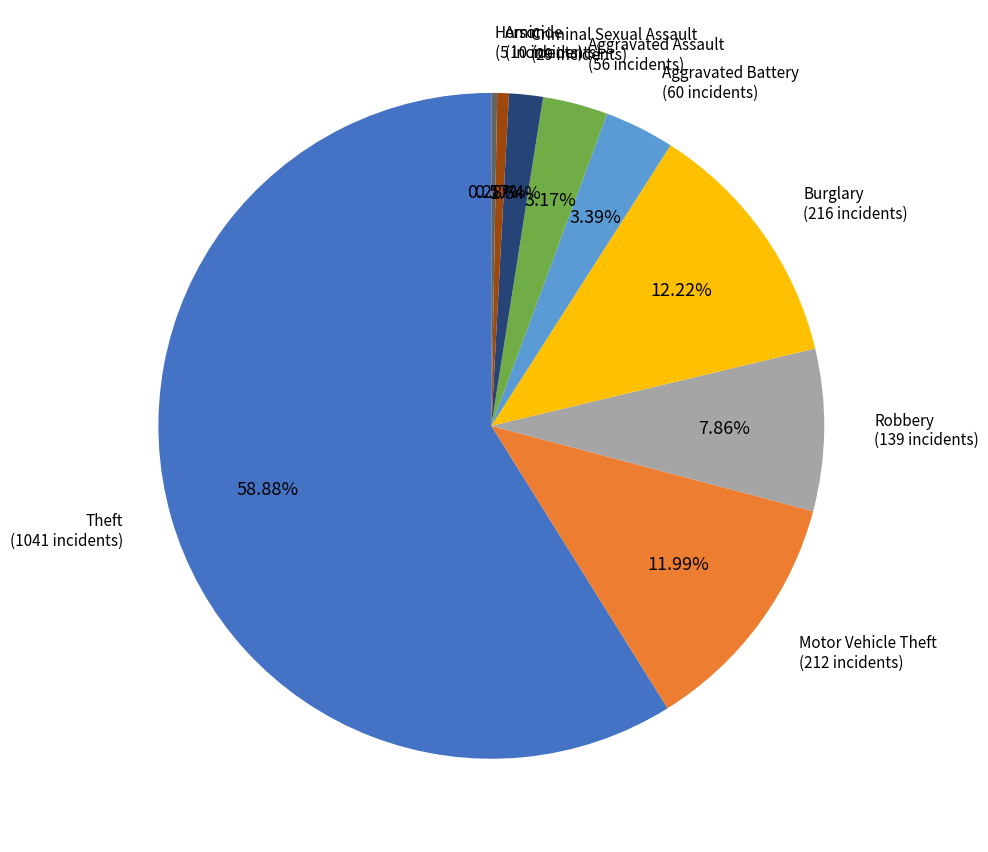

How many segments does this pie chart have?

9